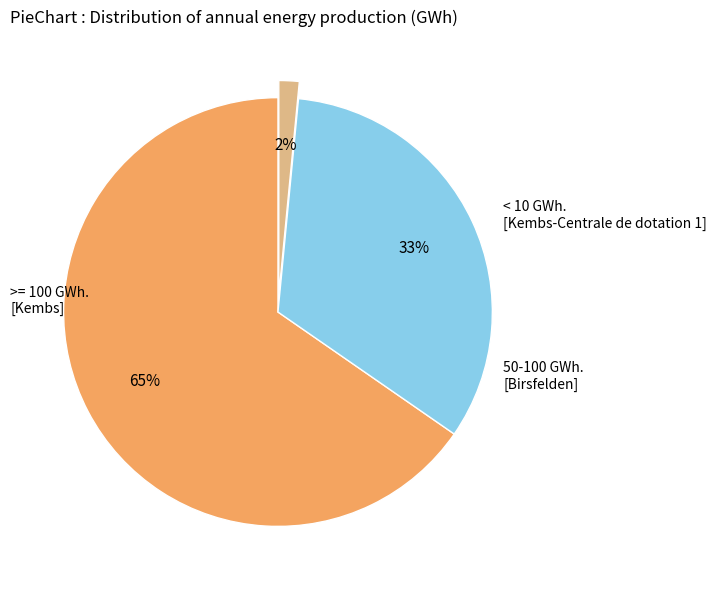

To the nearest percent, what is the average slice percentage?

33%